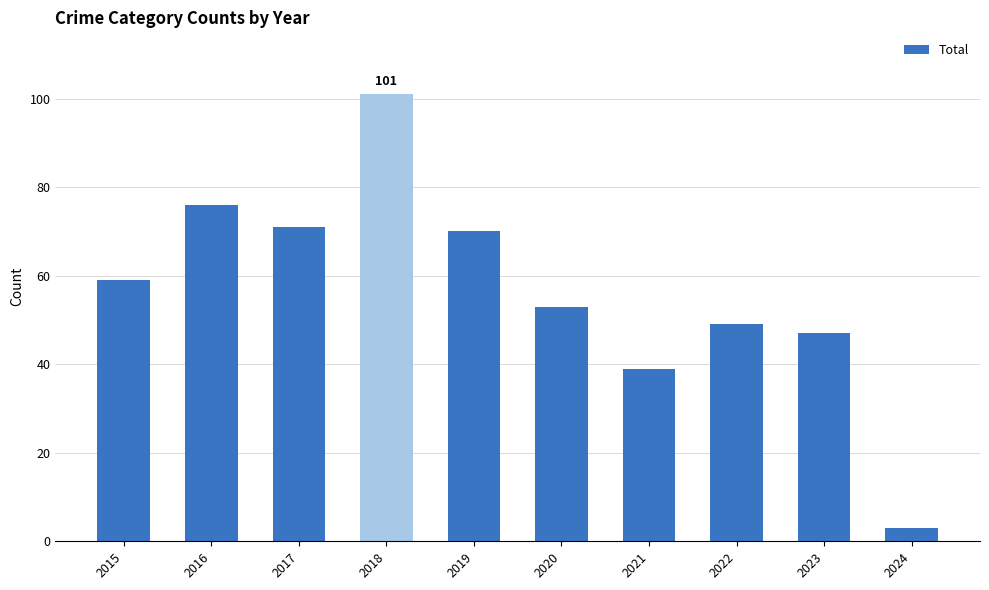

Does the chart contain stacked bars?

No